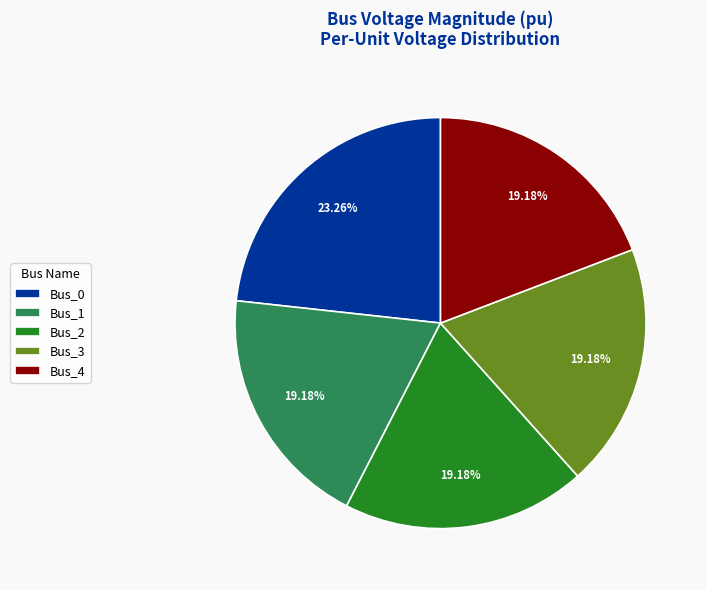

What portion of the pie excludes Bus_1?

80.8%